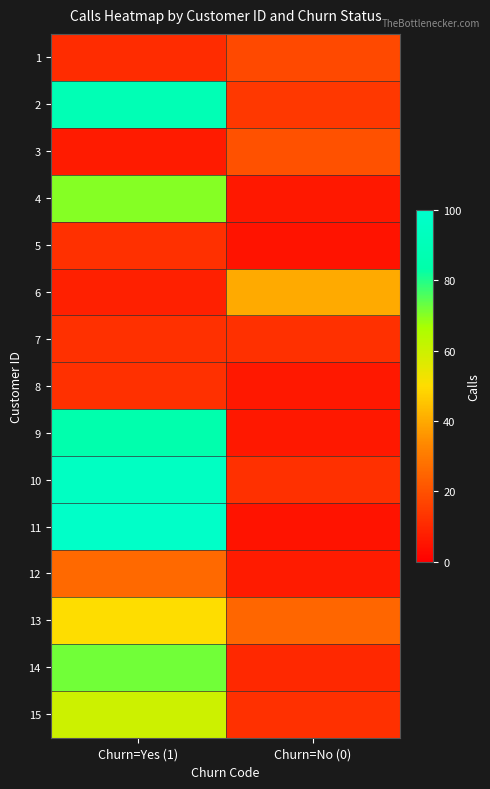

Reading left to right, transcribe all the data shown in this chart.

1: Churn=Yes (1)=11	Churn=No (0)=18
2: Churn=Yes (1)=89	Churn=No (0)=14
3: Churn=Yes (1)=7	Churn=No (0)=20
4: Churn=Yes (1)=70	Churn=No (0)=6
5: Churn=Yes (1)=12	Churn=No (0)=5
6: Churn=Yes (1)=8	Churn=No (0)=40
7: Churn=Yes (1)=12	Churn=No (0)=12
8: Churn=Yes (1)=12	Churn=No (0)=6
9: Churn=Yes (1)=85	Churn=No (0)=6
10: Churn=Yes (1)=95	Churn=No (0)=12
11: Churn=Yes (1)=98	Churn=No (0)=5
12: Churn=Yes (1)=26	Churn=No (0)=7
13: Churn=Yes (1)=50	Churn=No (0)=25
14: Churn=Yes (1)=72	Churn=No (0)=10
15: Churn=Yes (1)=60	Churn=No (0)=12